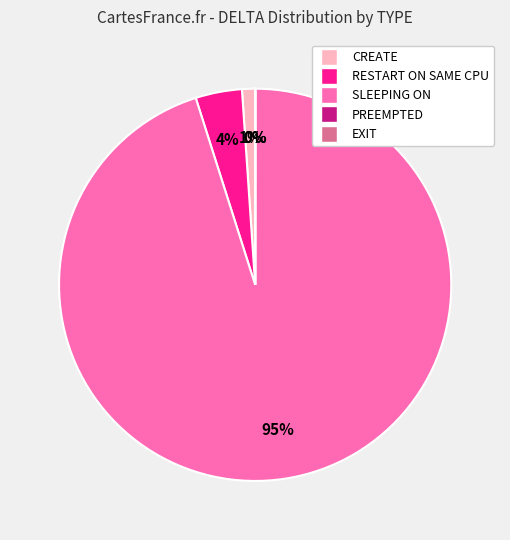

To the nearest percent, what is the difference between the largest and smallest slice percentages?

95%